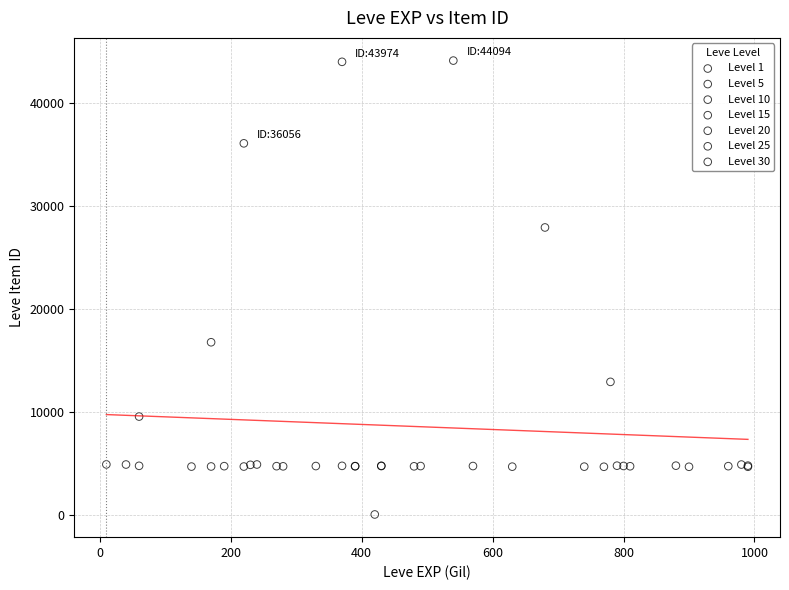

Which series reaches the minimum Y coordinate?

Level 1